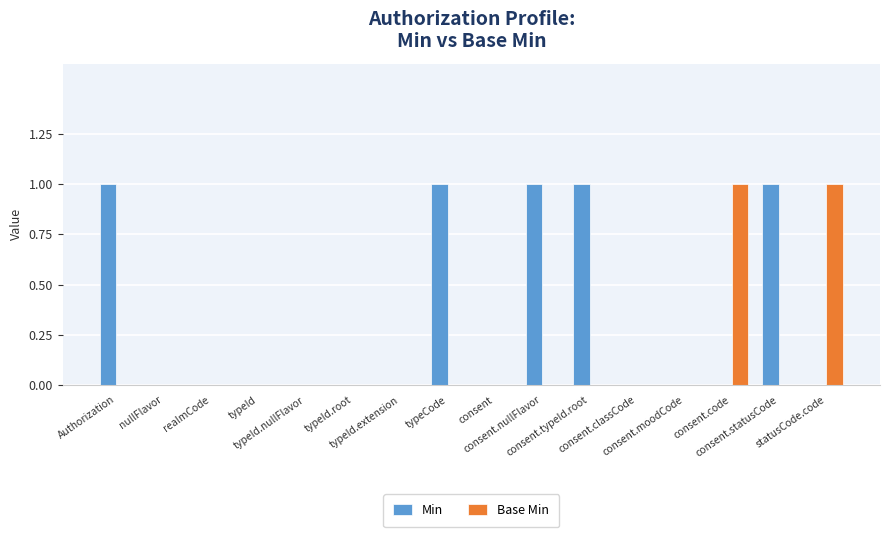

Which series has the largest total across all categories?

Min